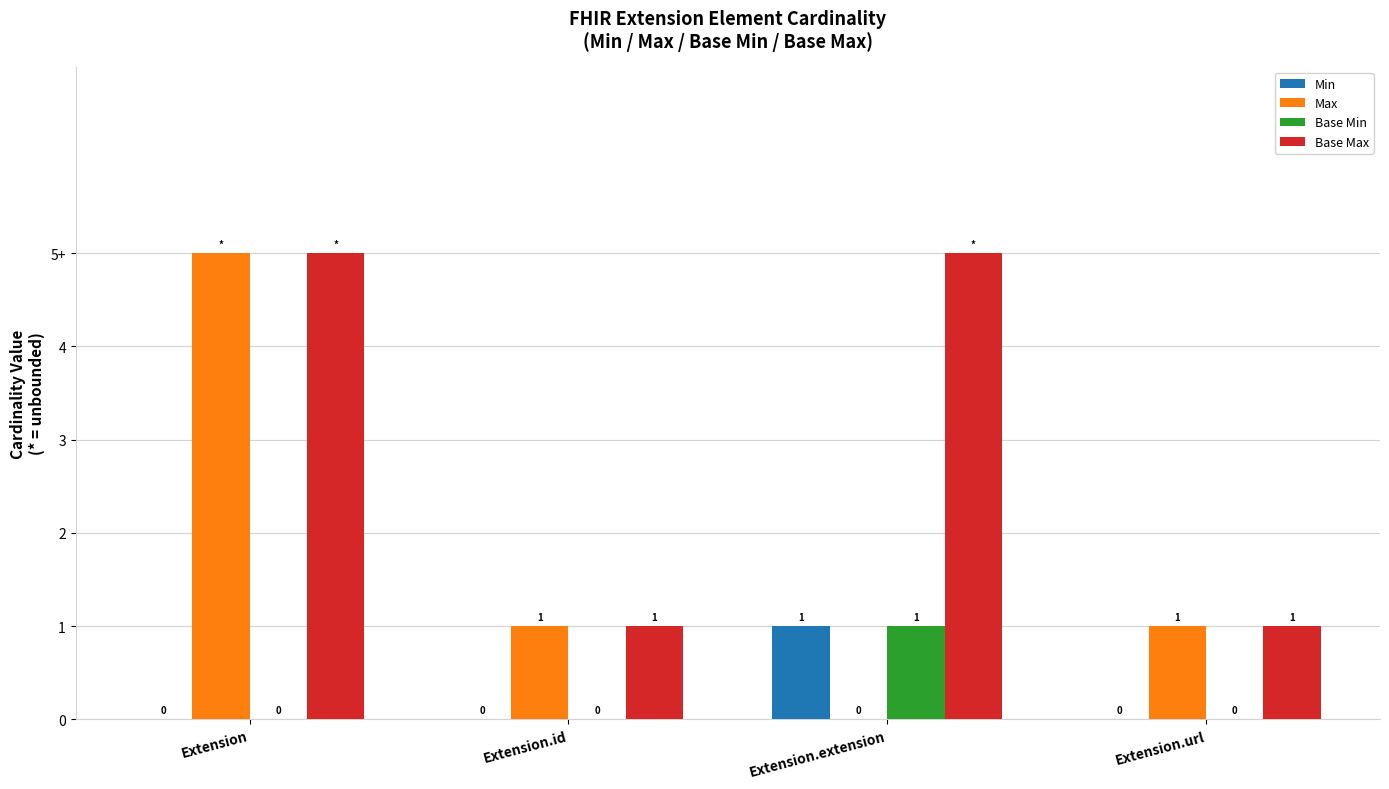

The Min series shows 0 at Extension.id. True or false?

True